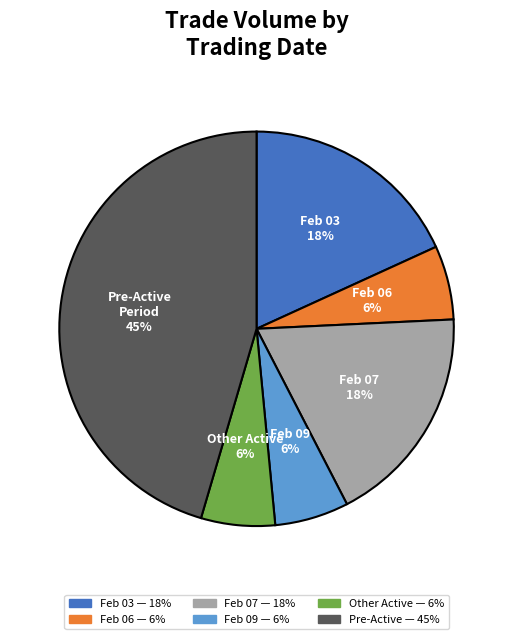

To the nearest percent, what is the average slice percentage?

17%